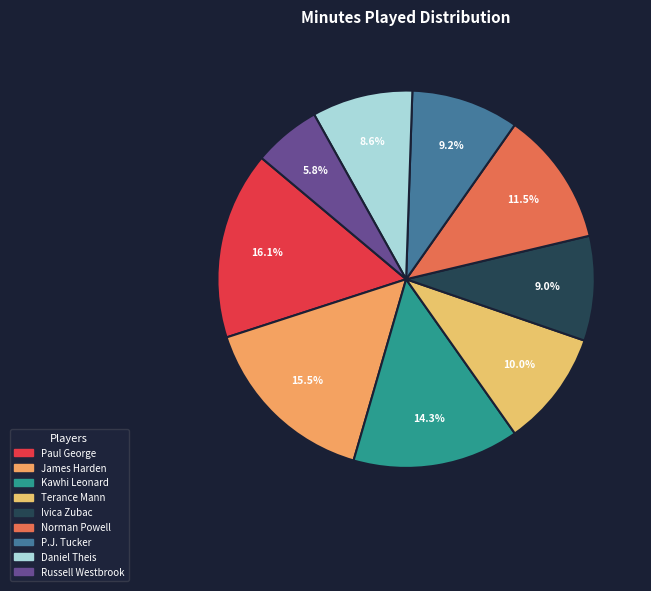

Which slice is the smallest?

Russell Westbrook